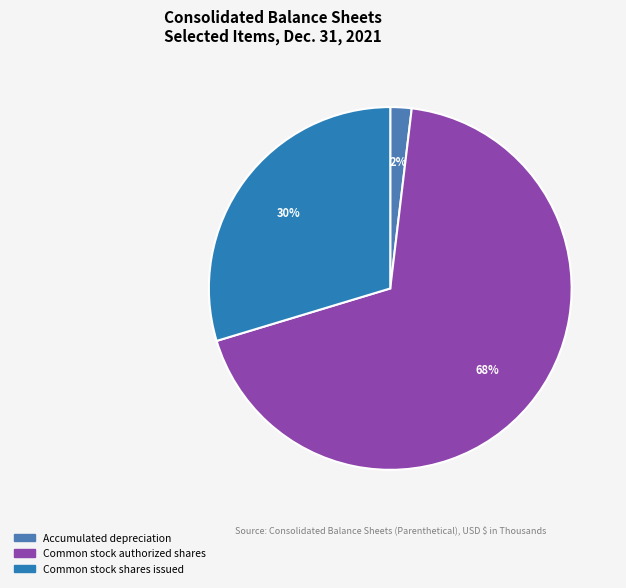

Which slice represents more than half of the pie?

Common stock authorized shares